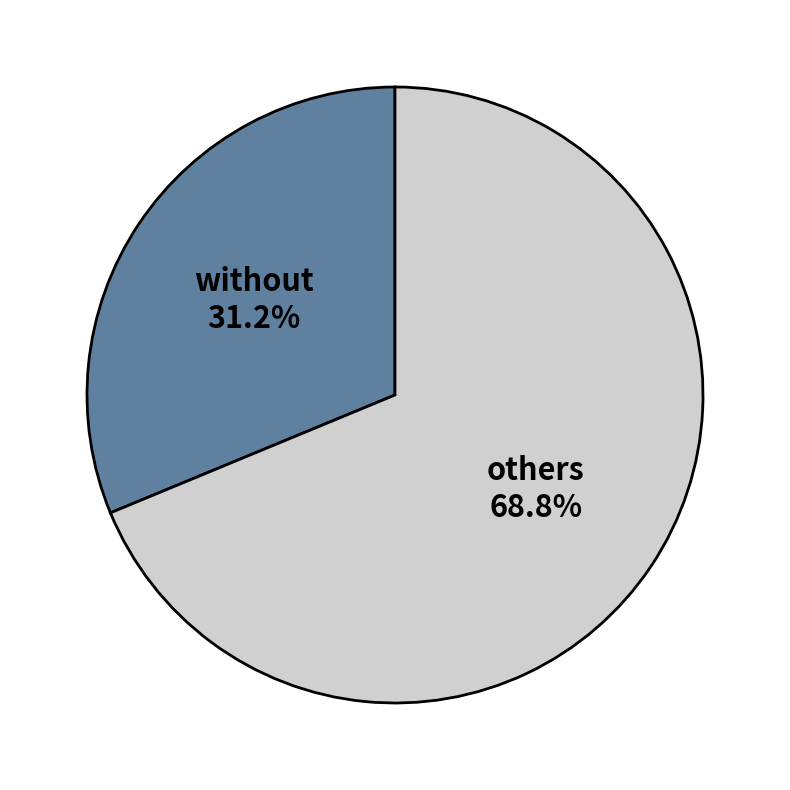

Combined, what portion of the pie is others and without?

100.0%